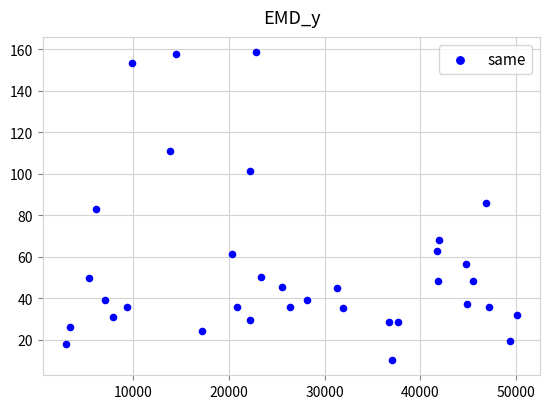

What is the range of X values (max minus min)?

47172.0